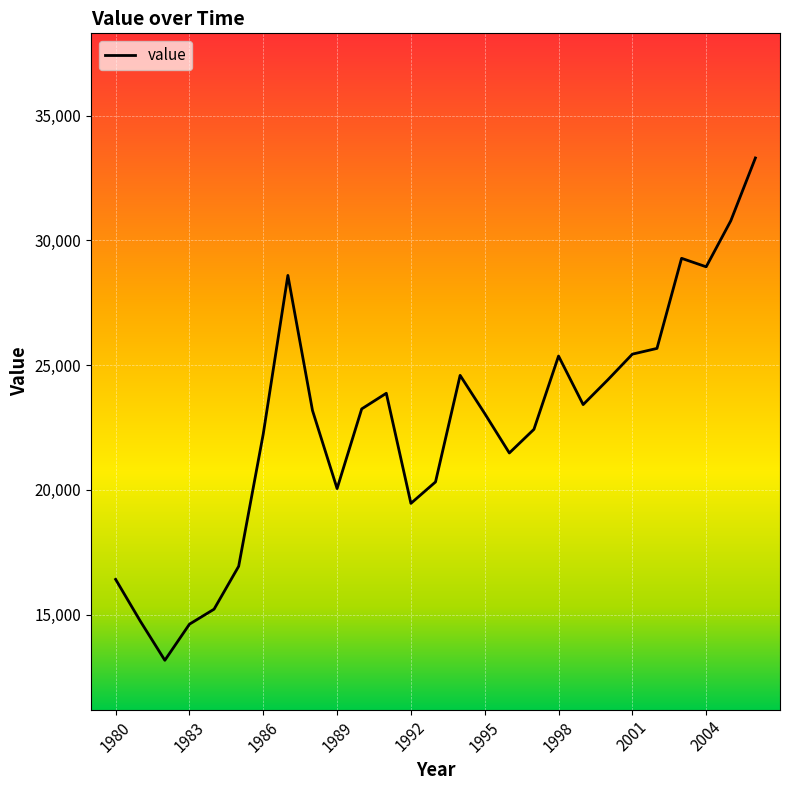

What is the smallest value displayed?

13169